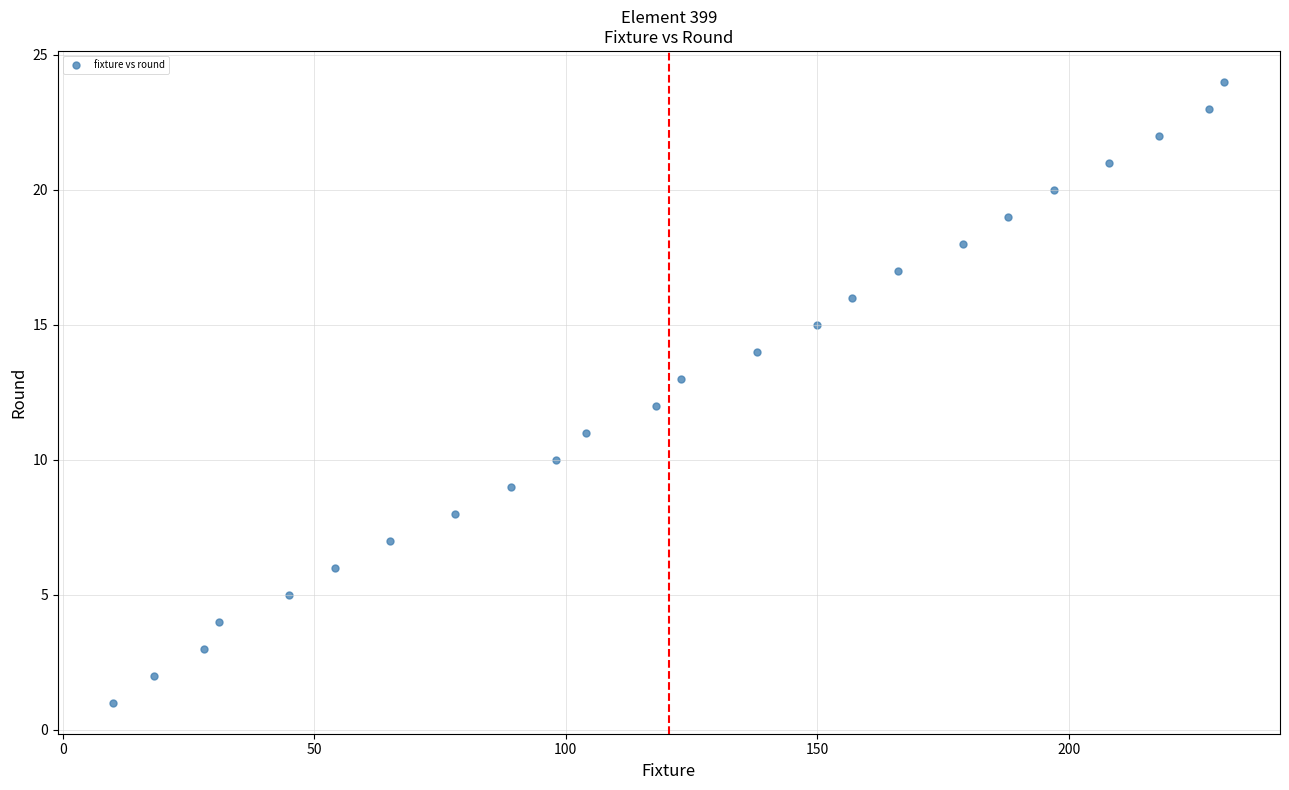

What is the range of Y values (max minus min)?

23